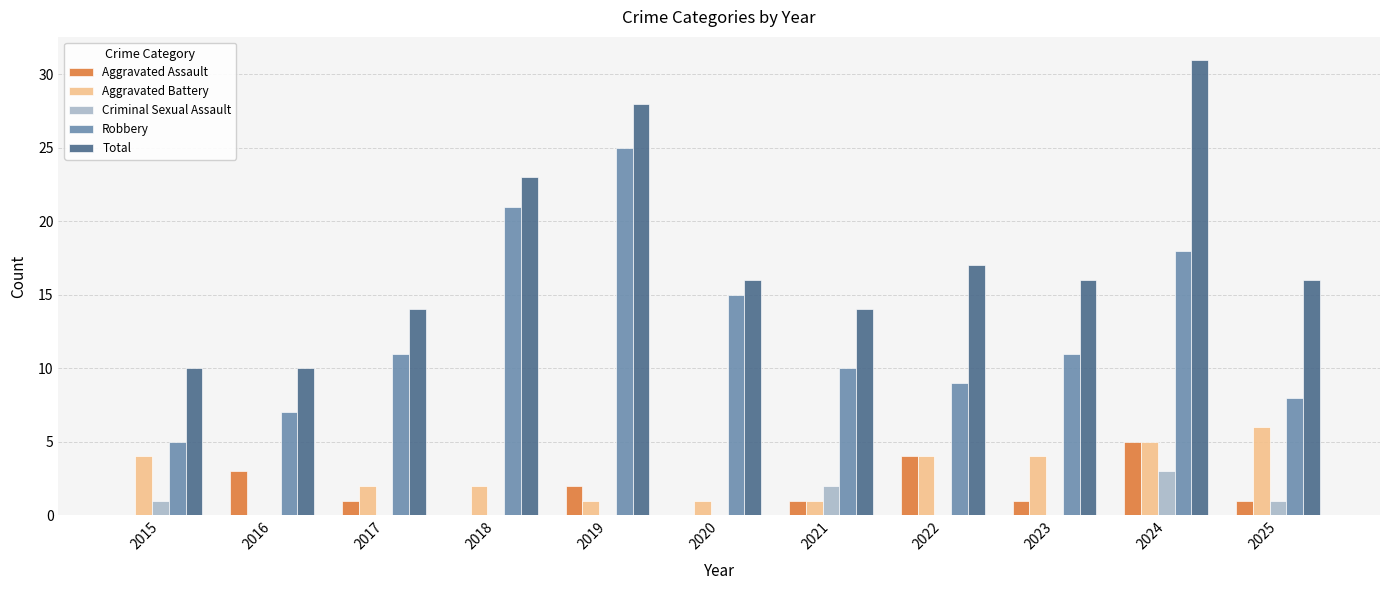

What is the sum of the Robbery values at 2015 and 2018?

26